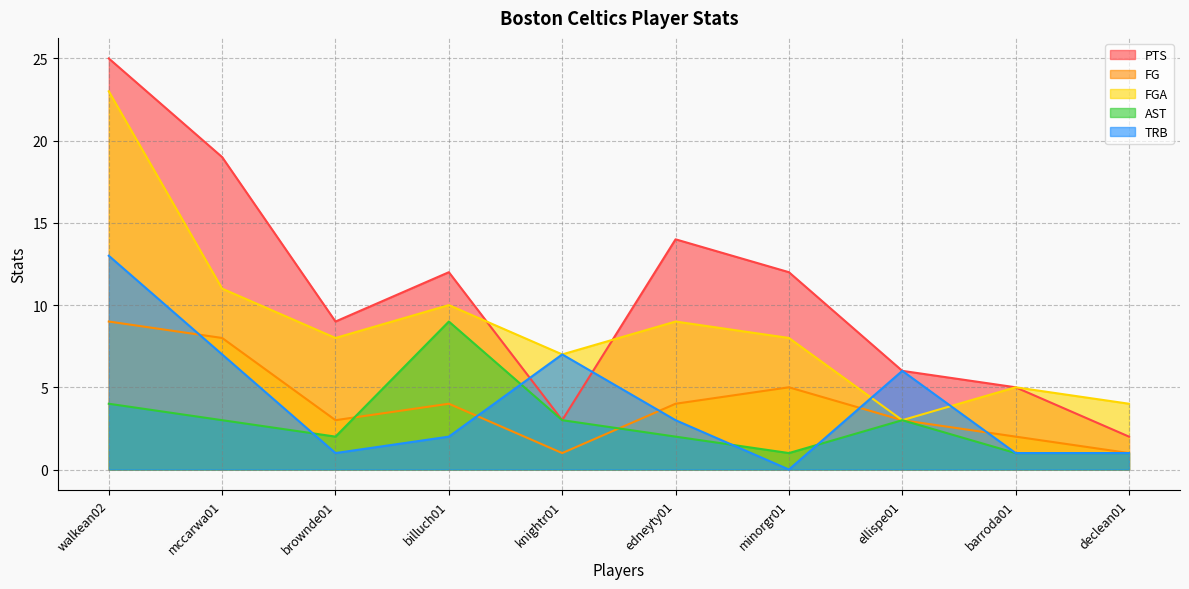

What is the label of the 1st point from the left?

walkean02